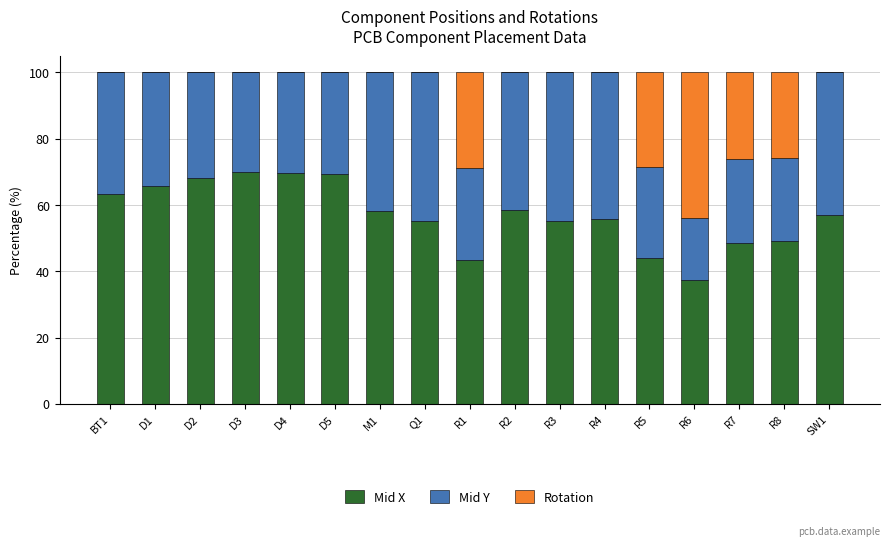

What is the sum of the Mid X values at R7 and R5?

92.7